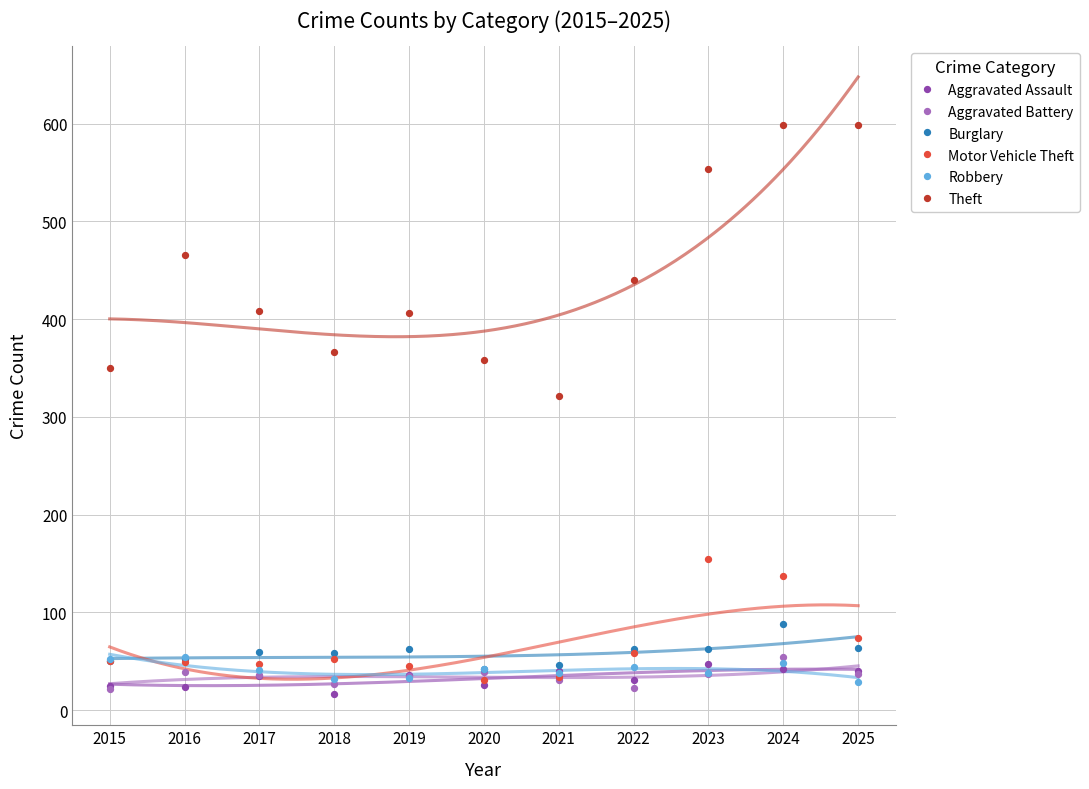

Across all series, what Y value is closest to 307?

321